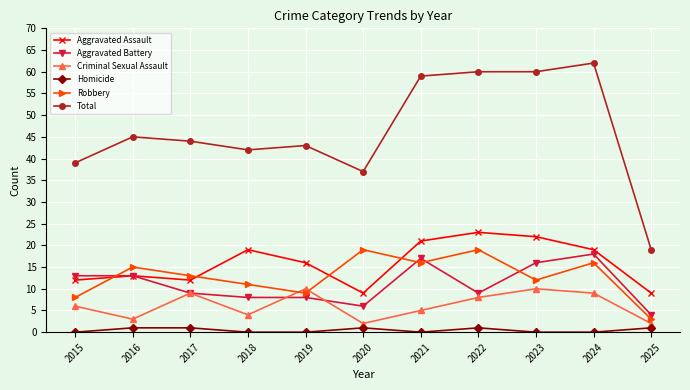

Which series changed the most between 2019 and 2025?

Total